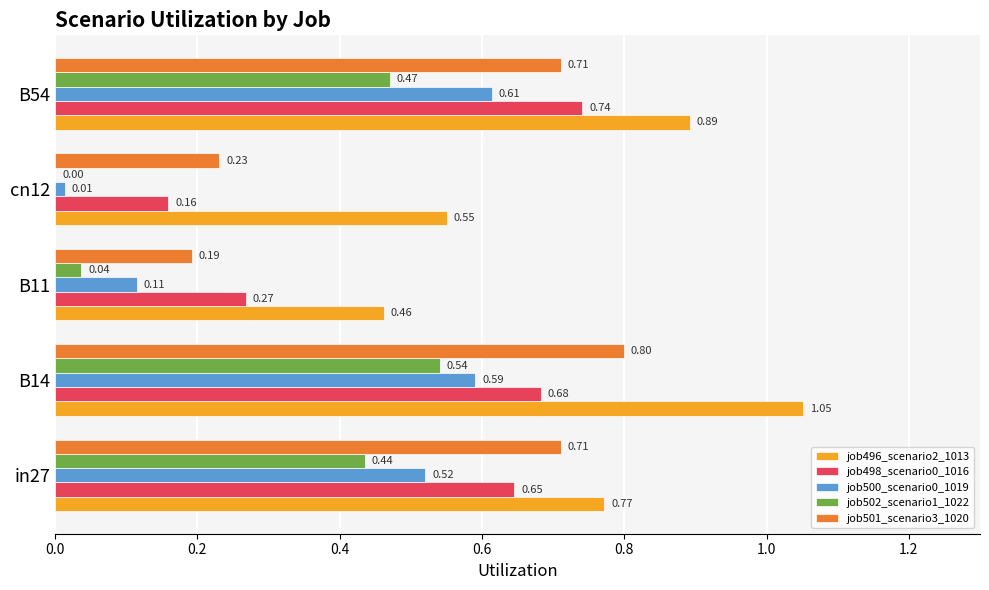

Which category has the highest value in the job498_scenario0_1016 series?

B54